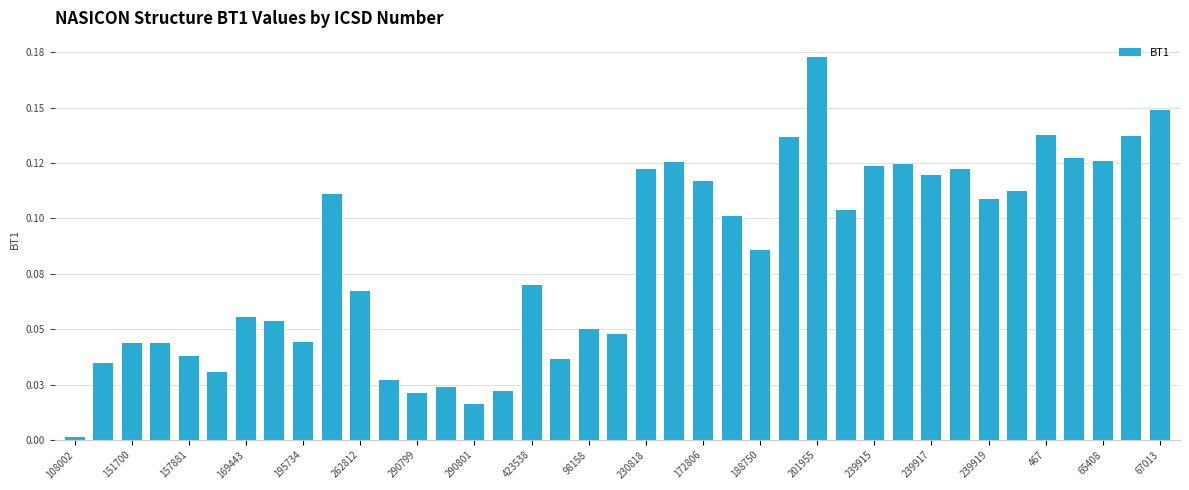

Does the chart contain any negative values?

No